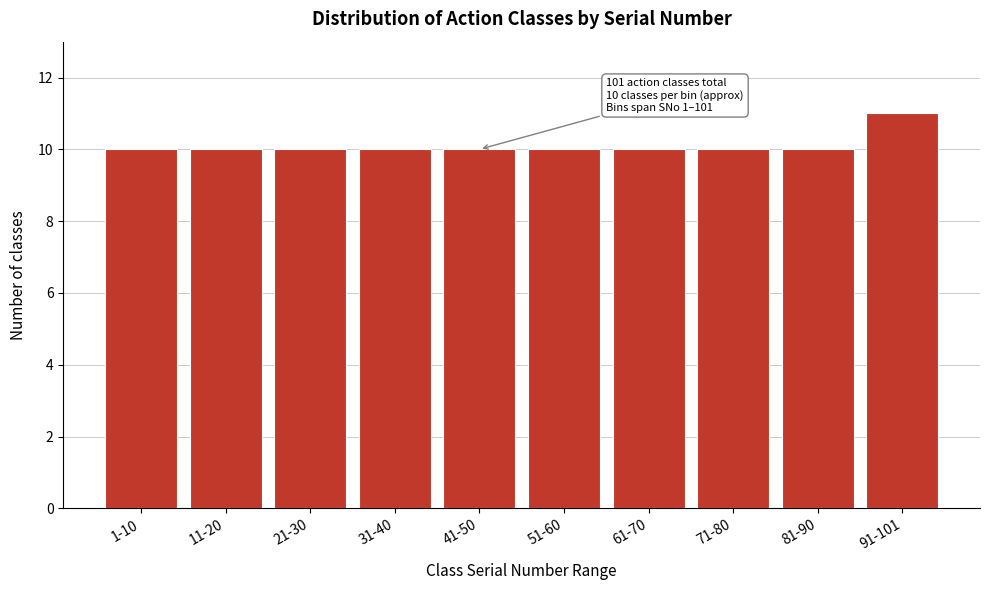

Reading left to right, what are all the values shown in this chart?

1-10=10	11-20=10	21-30=10	31-40=10	41-50=10	51-60=10	61-70=10	71-80=10	81-90=10	91-101=11